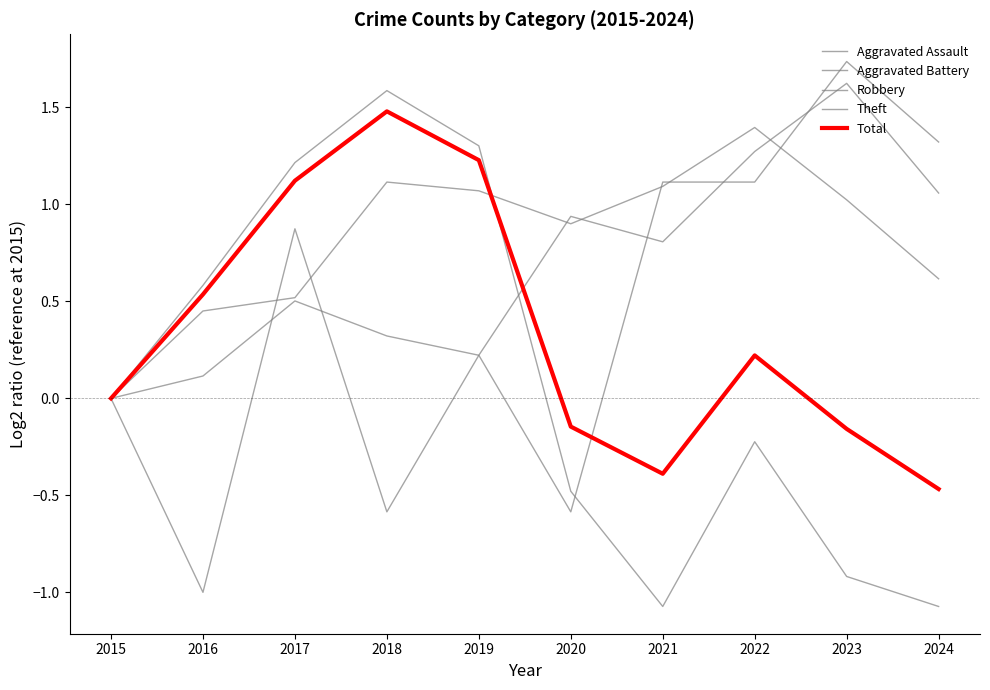

True or false: Aggravated Battery has a value of 0.3 at 2019.

False